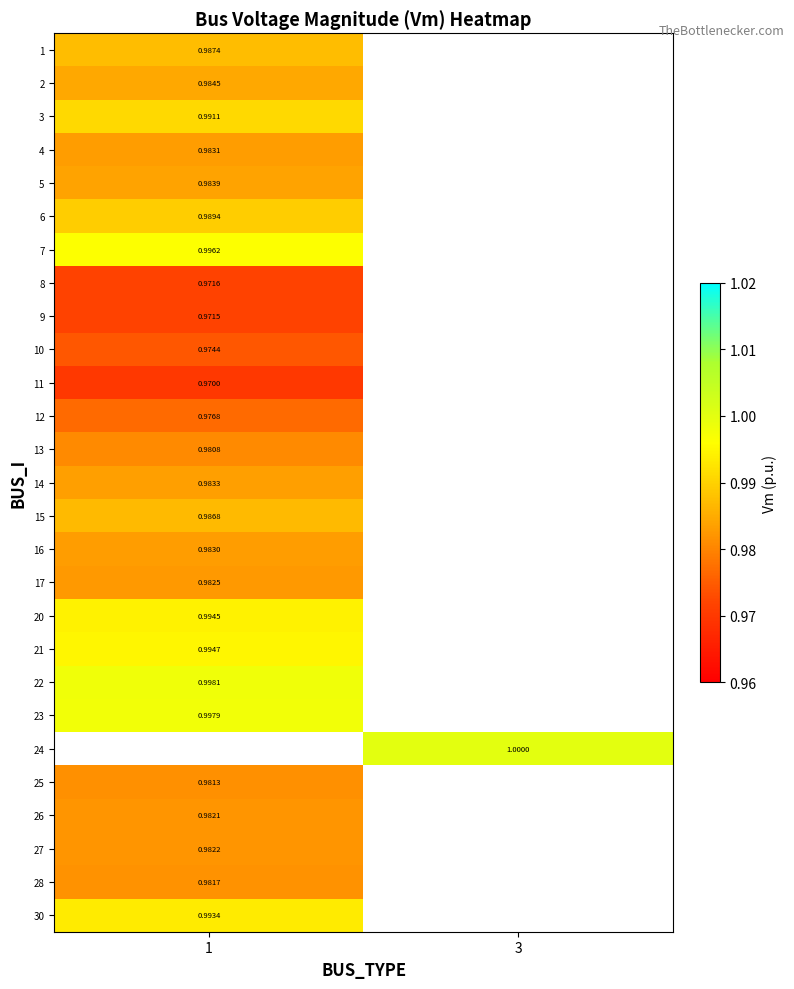

At which label is row_25 closest to 0?

1